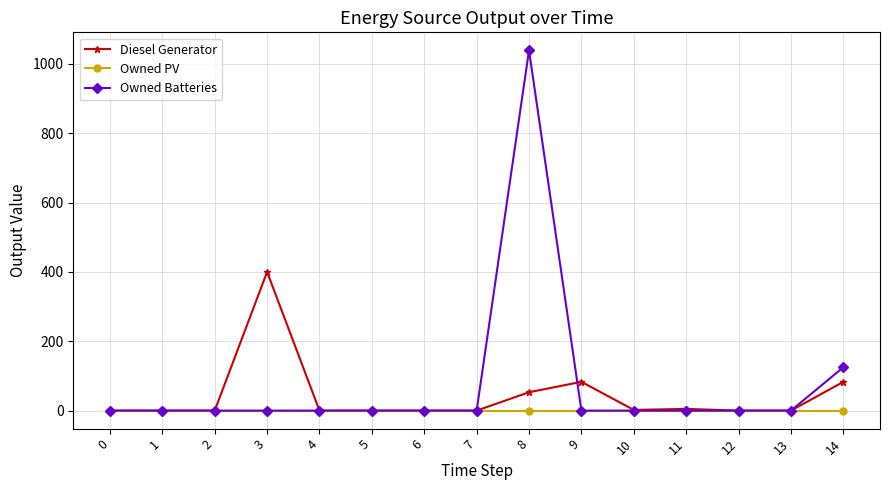

The value of Owned PV at 2 is 0. True or false?

True